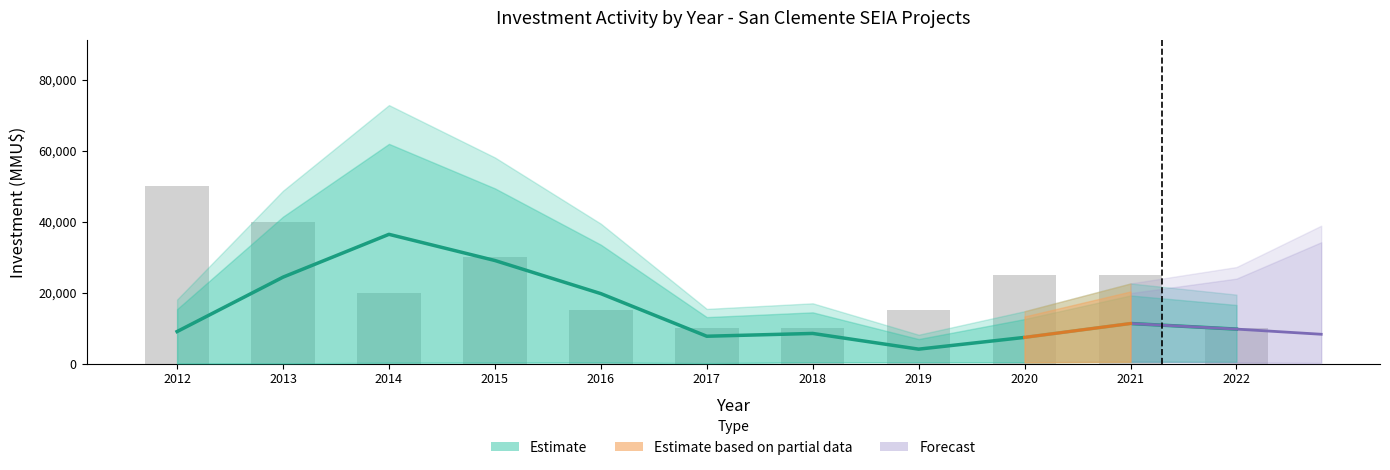

Rank the categories by value from lowest to highest.

2019, 2020, 2017, 2018, 2012, 2022, 2021, 2016, 2013, 2015, 2014